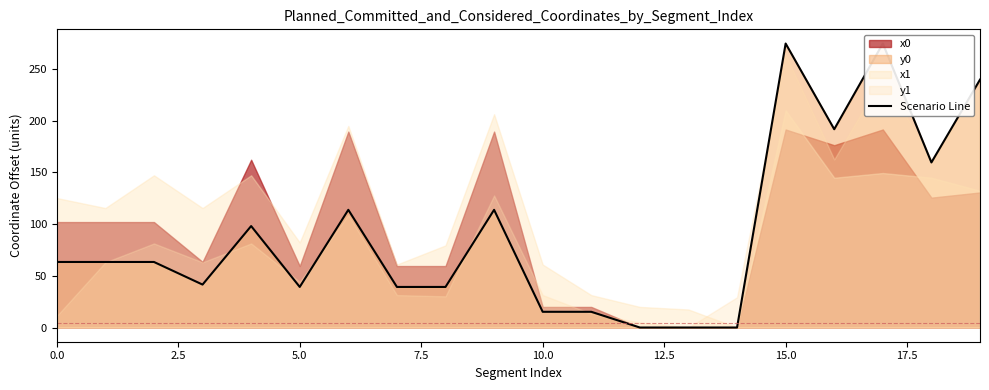

What is the greatest value displayed?

274.5